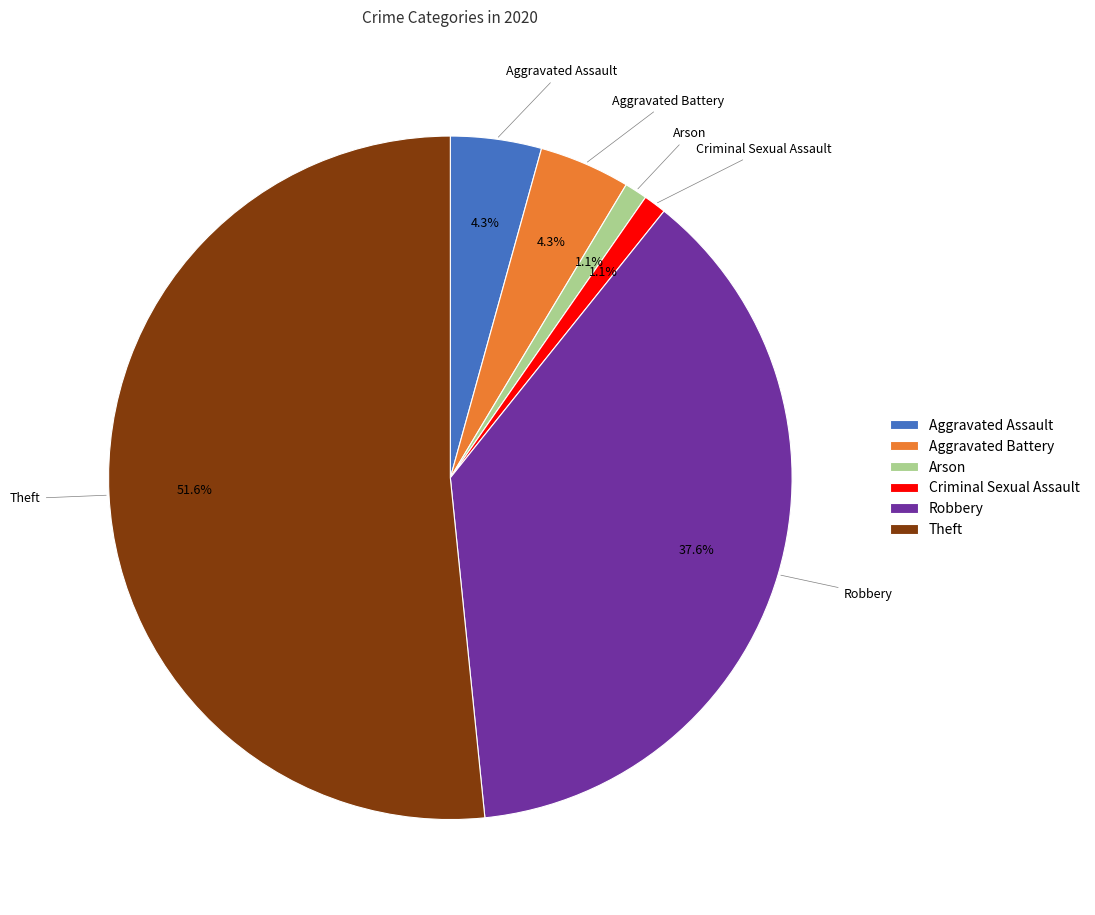

Is it true that Aggravated Battery is 14% of the pie?

False